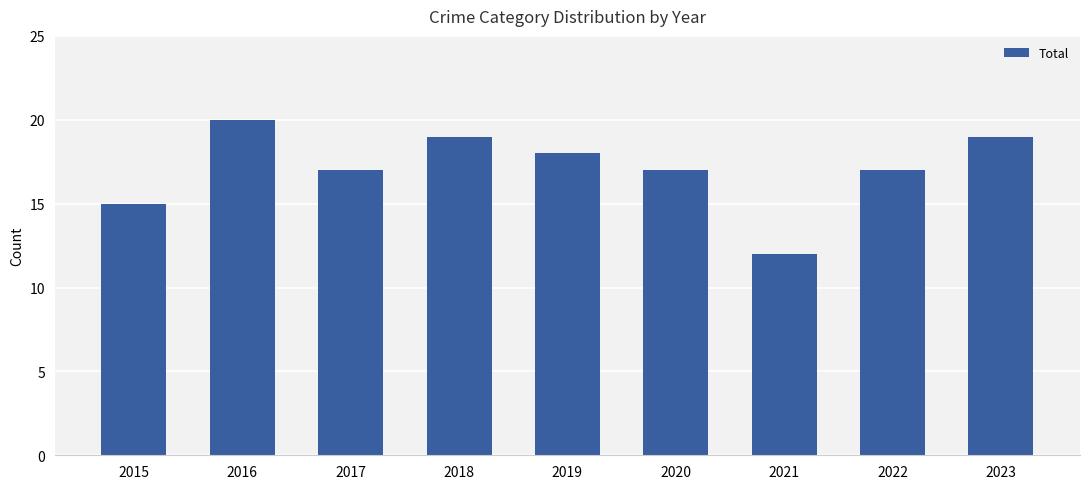

What is the change in value from 2015 to 2017?

+2